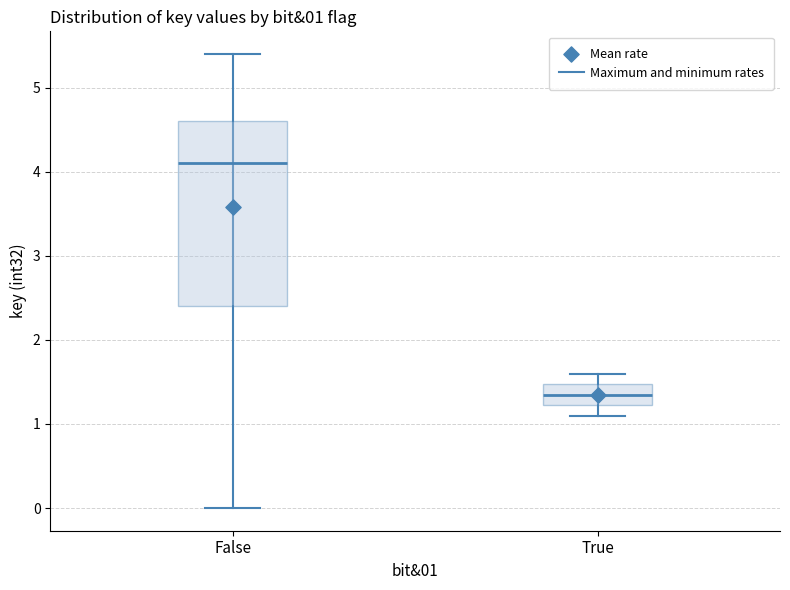

Which box has the lowest median line?

True